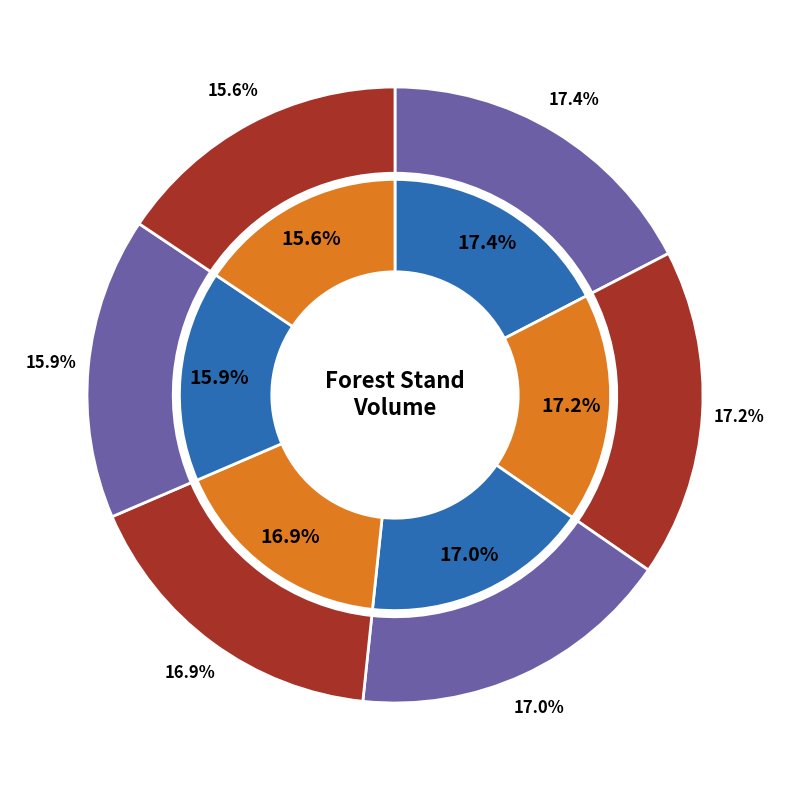

Does 25 account for over 50% of the chart?

No